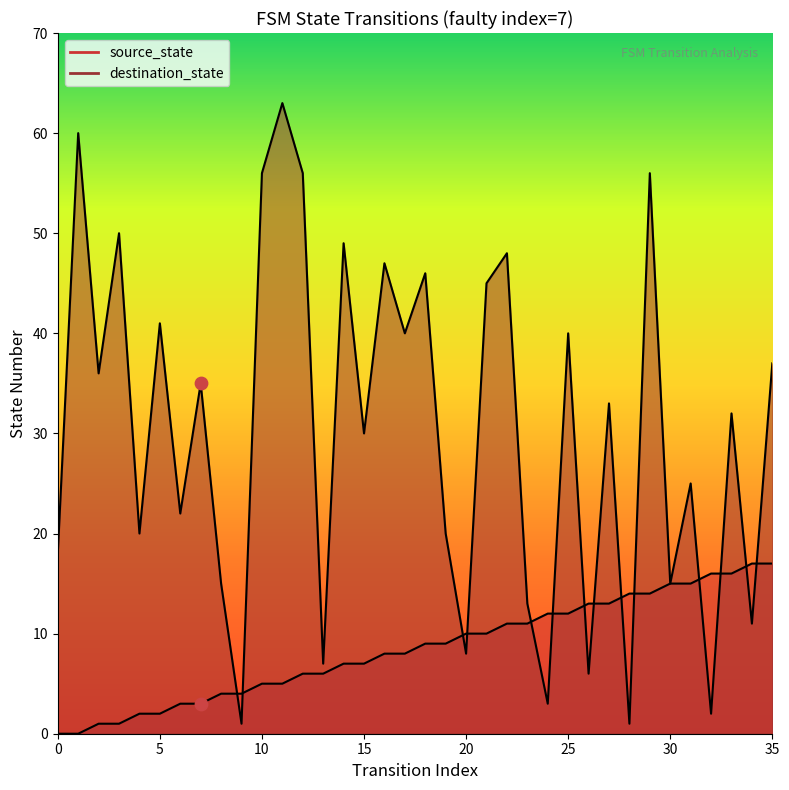

Is the value of destination_state at 31 greater than the value of source_state at 1?

Yes